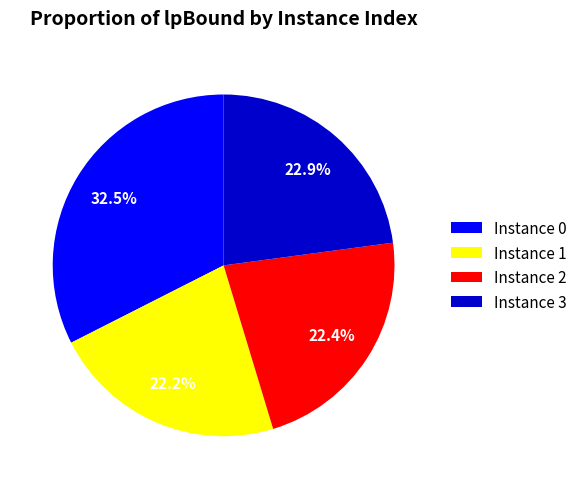

What portion of the pie excludes Instance 0?

67.5%